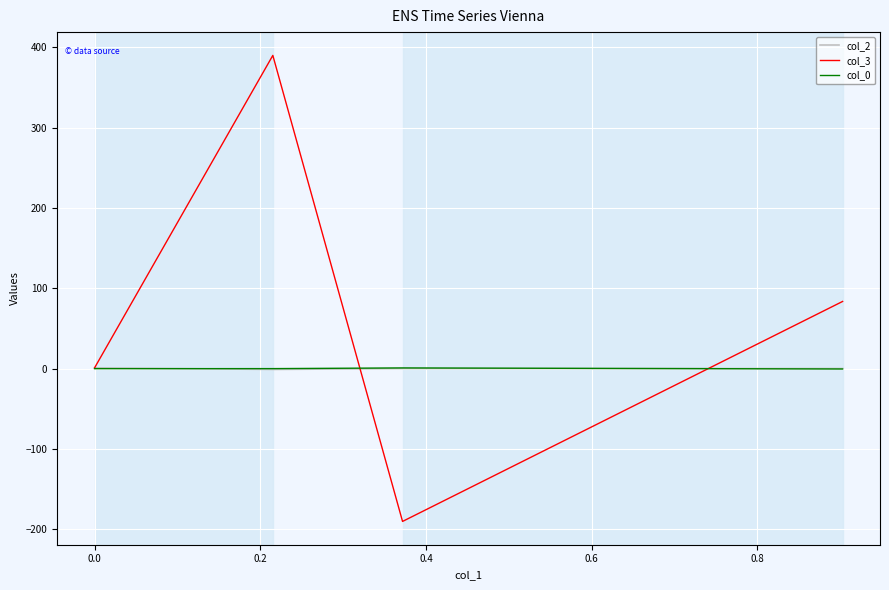

How many intersections are there between col_2 and col_0?

2